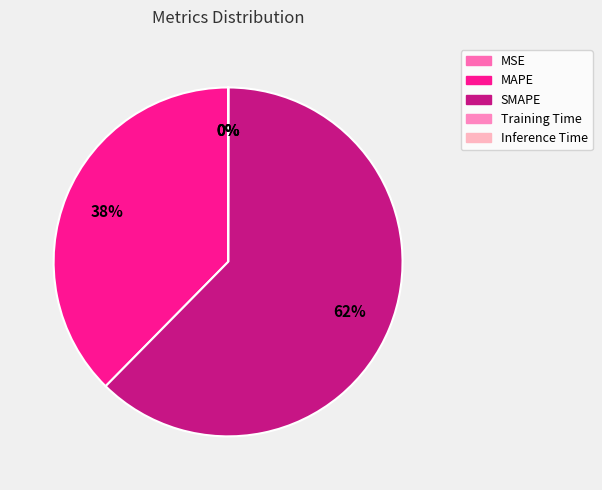

The Training Time slice represents 1% of the pie. True or false?

False